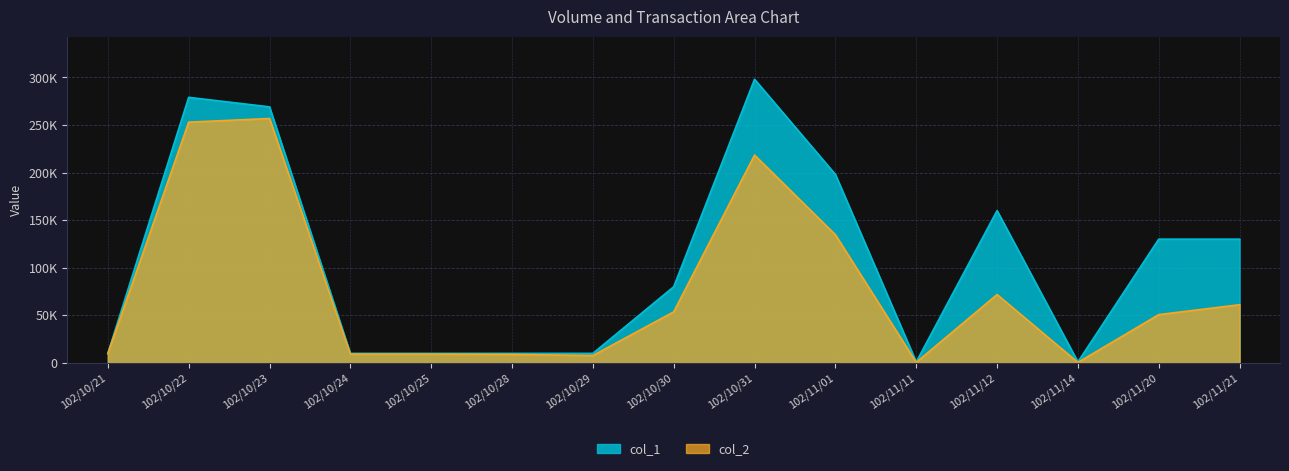

What is the label of the 10th point from the right?

102/10/28